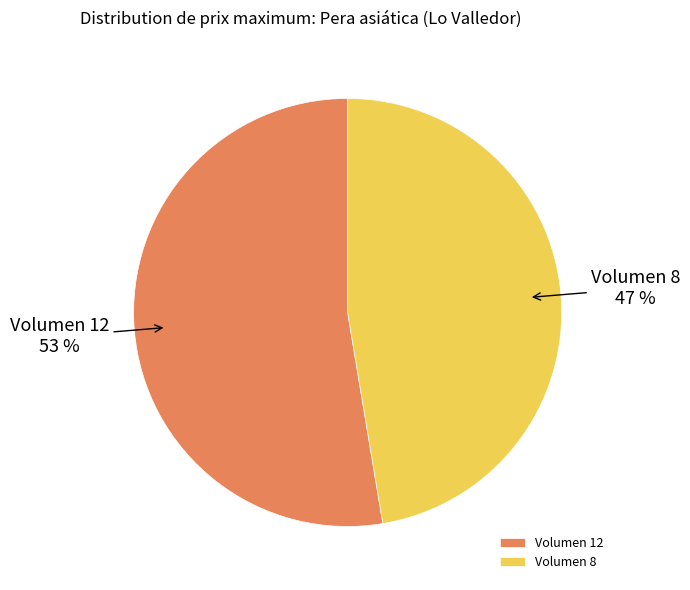

To the nearest percent, what is the combined percentage of Volumen 8 and Volumen 12?

100%